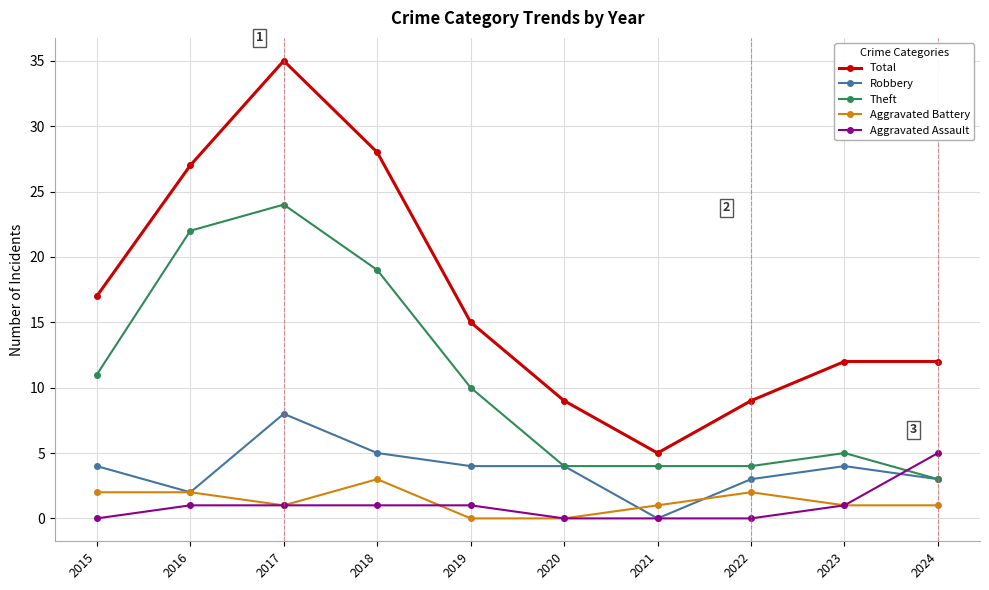

Is this an area chart (filled region under the line)?

No